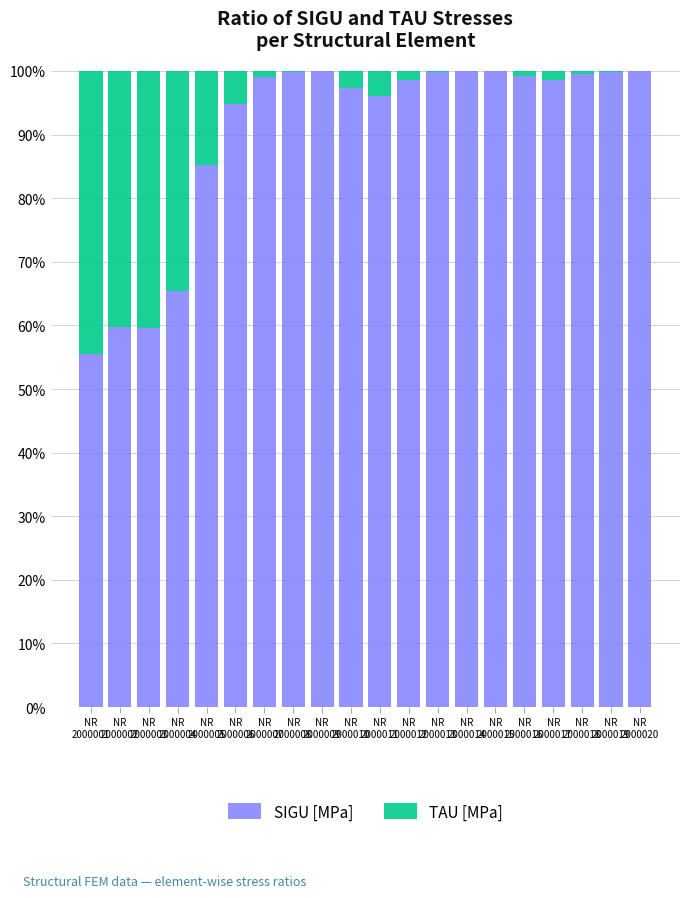

What are all the series names shown in the legend?

SIGU [MPa], TAU [MPa]